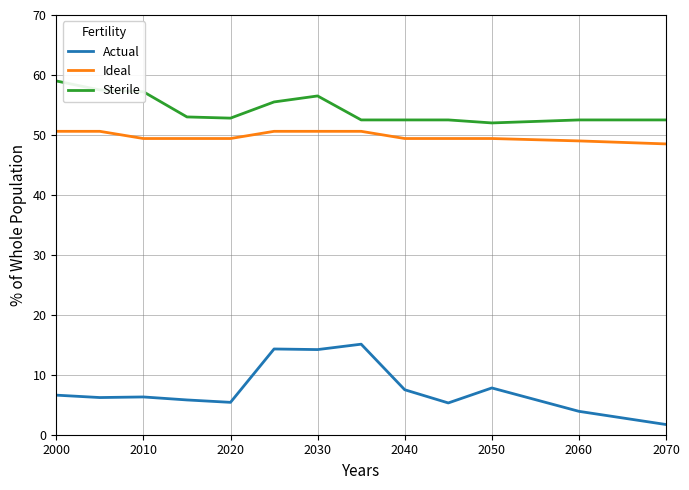

What is the difference between the maximum and second lowest values in the Actual series?

11.2